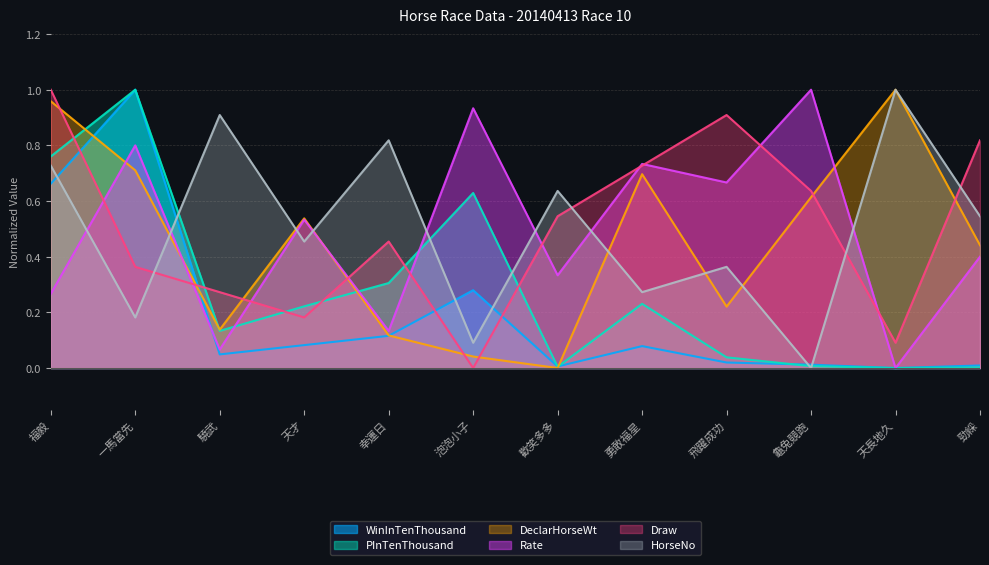

What are all the series names shown in the legend?

WinInTenThousand, PInTenThousand, DeclarHorseWt, Rate, Draw, HorseNo